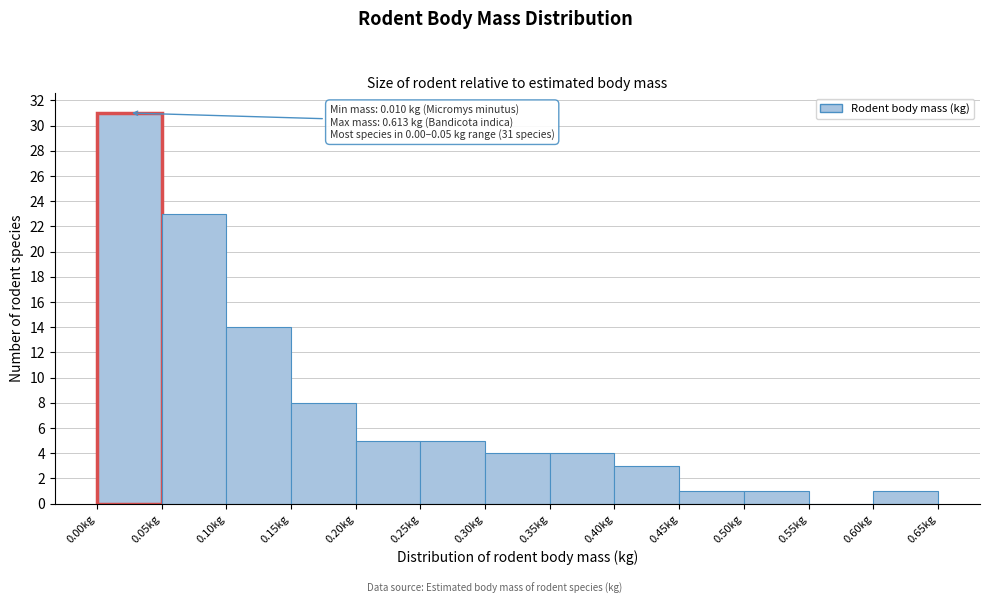

Over which range of the x-axis is the bar tallest?

0.00 to 0.05